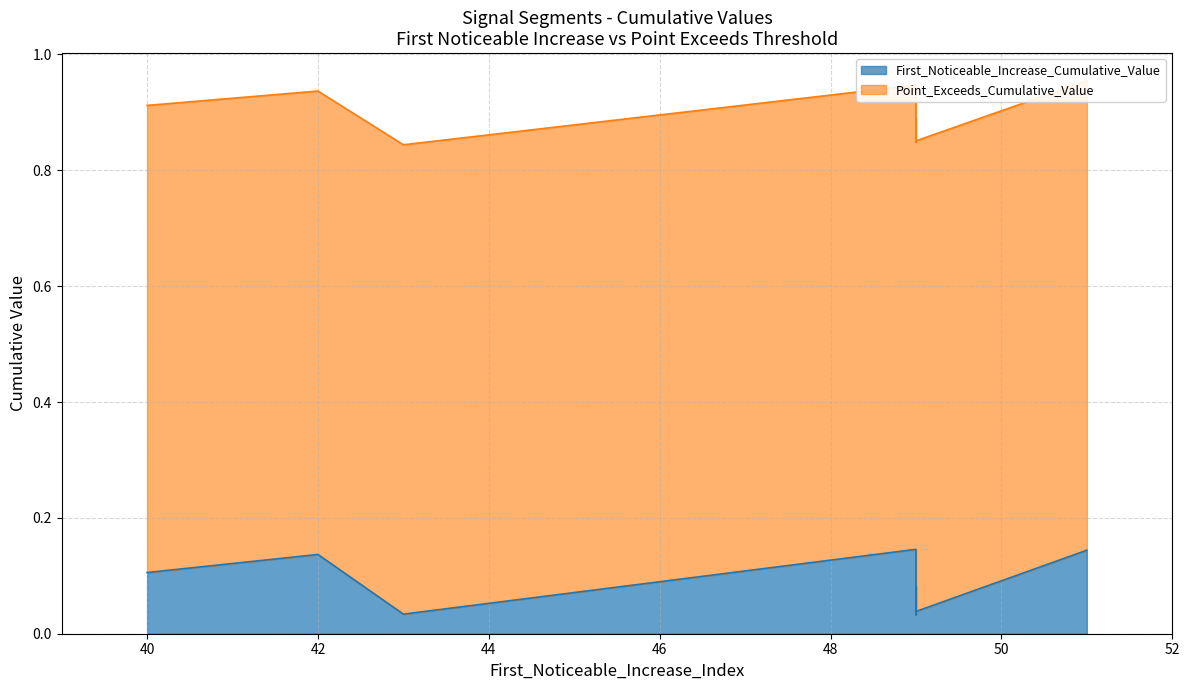

What is the value of the Point_Exceeds_Cumulative_Value point at the 5th from the left?

0.8